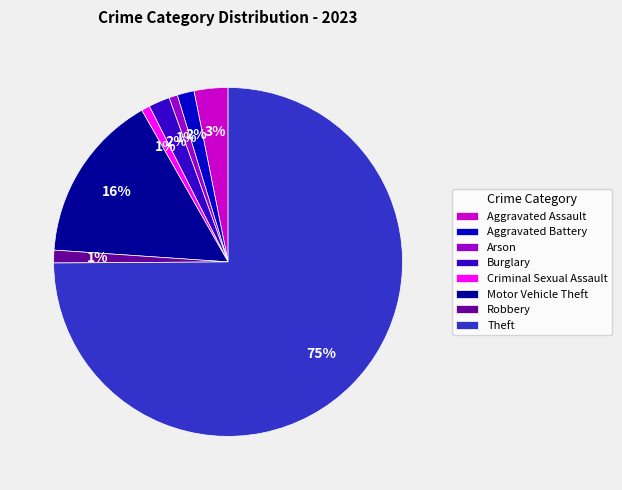

The Motor Vehicle Theft slice represents 23% of the pie. True or false?

False